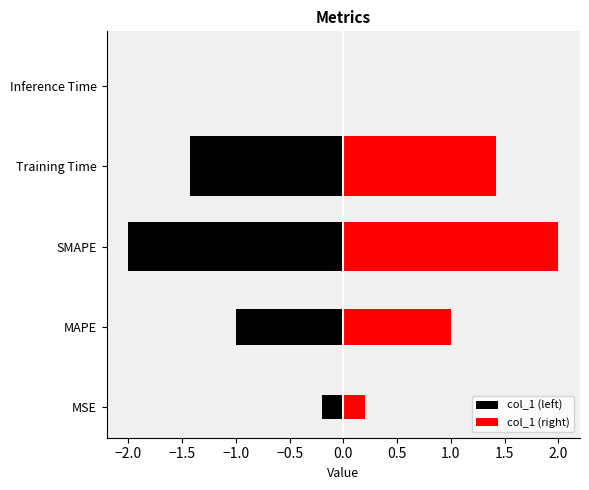

What is the label of the 1st bar from the right?

Inference Time